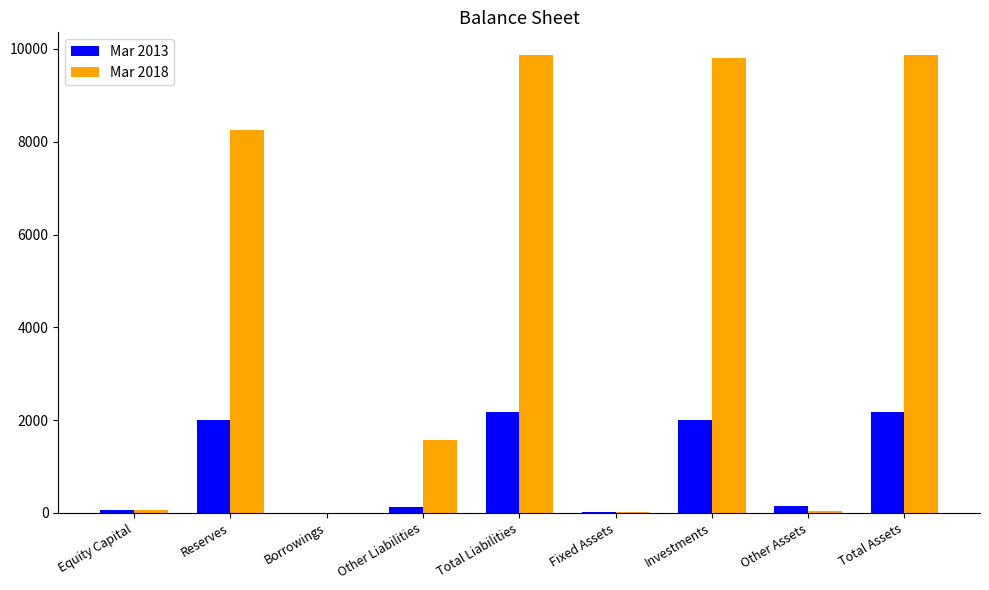

What is the greatest value displayed?

9866